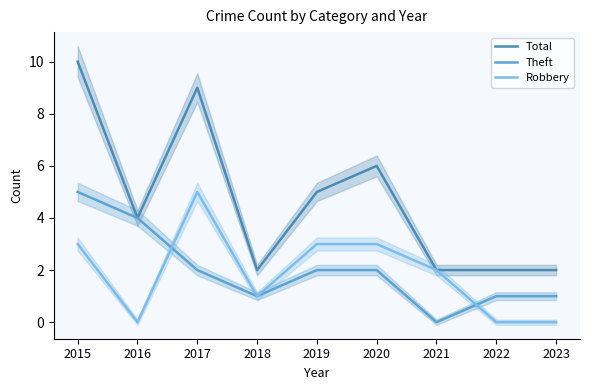

Read the Total value at 2018.

2